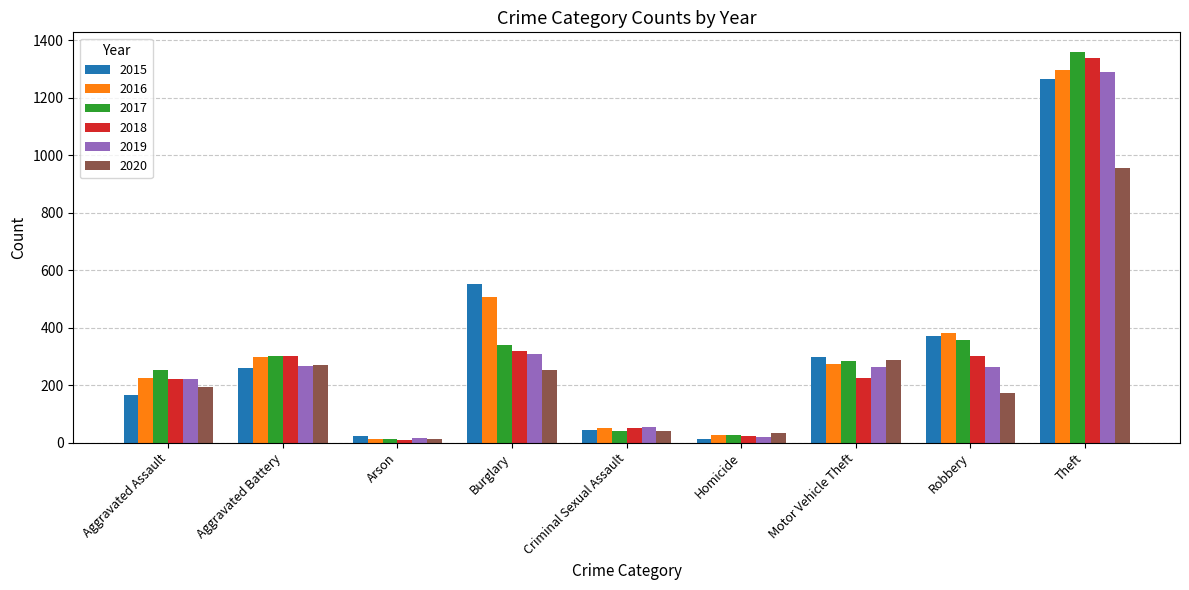

What is the greatest value displayed?

1359